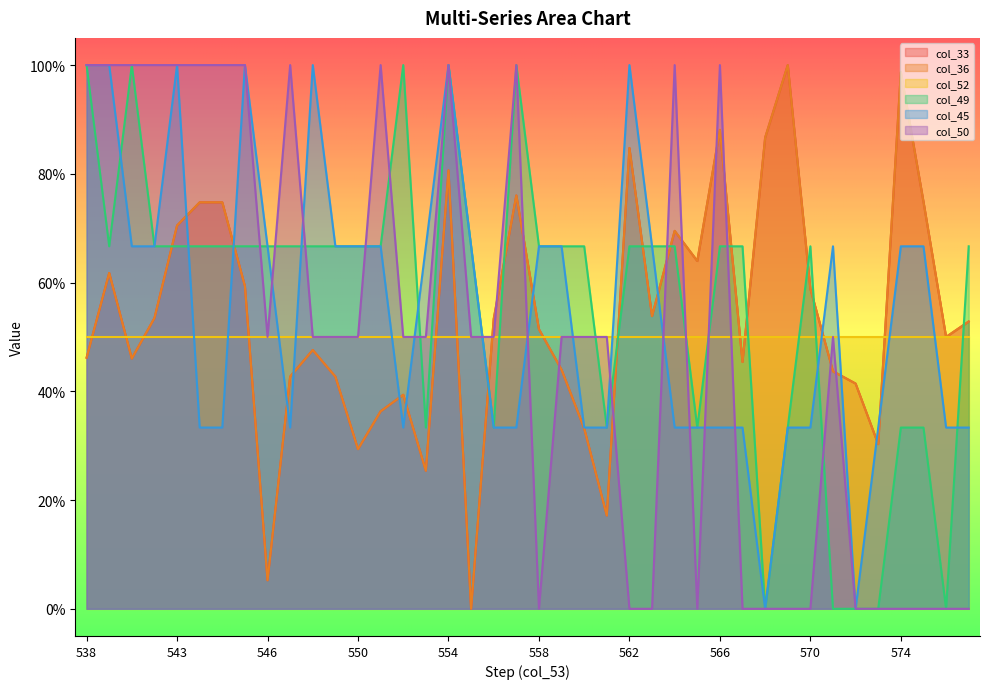

What is the average value of the col_36 series?

0.5